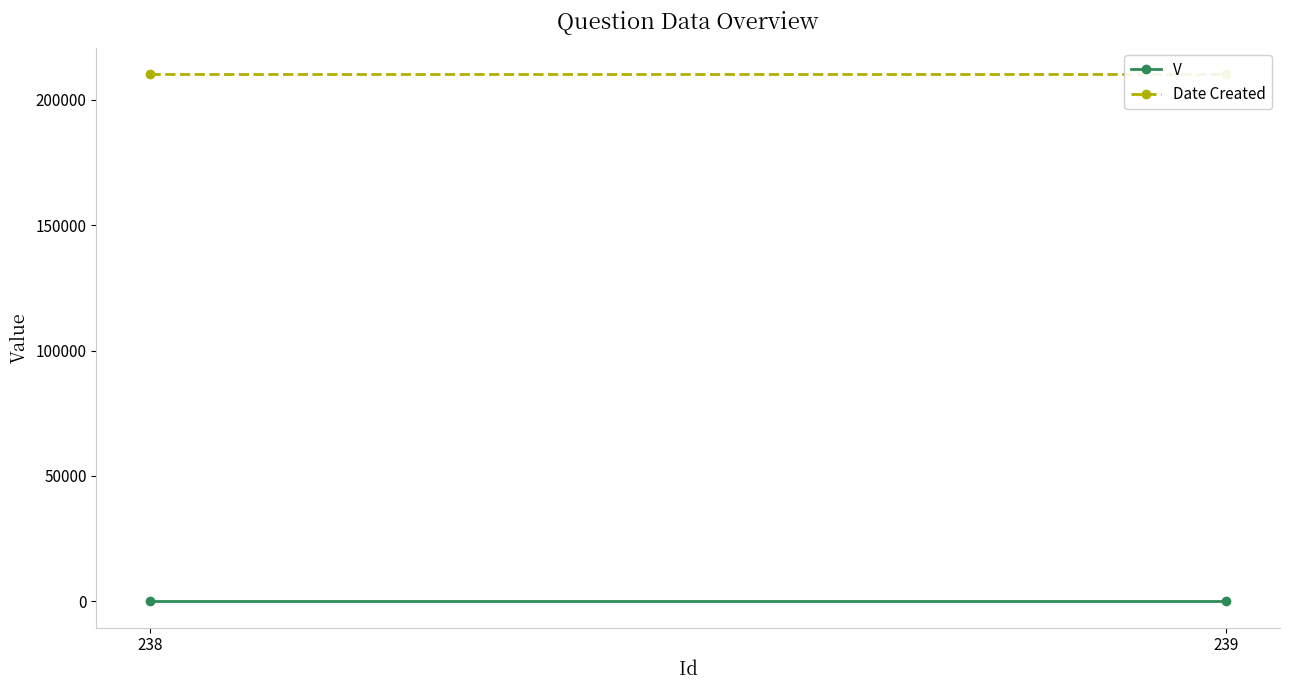

What is the average value of the V series?

1